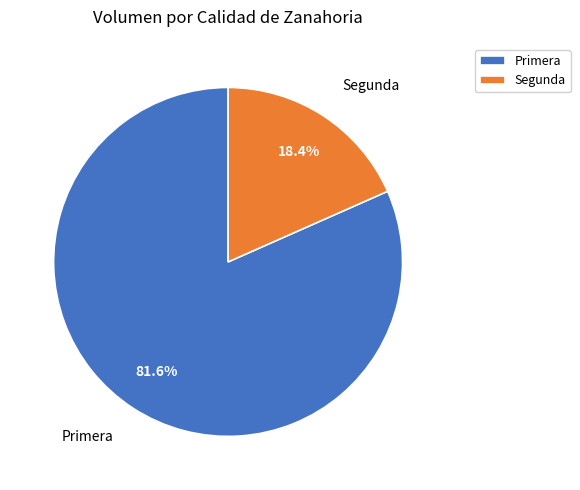

To the nearest percent, what portion does Primera represent?

82%